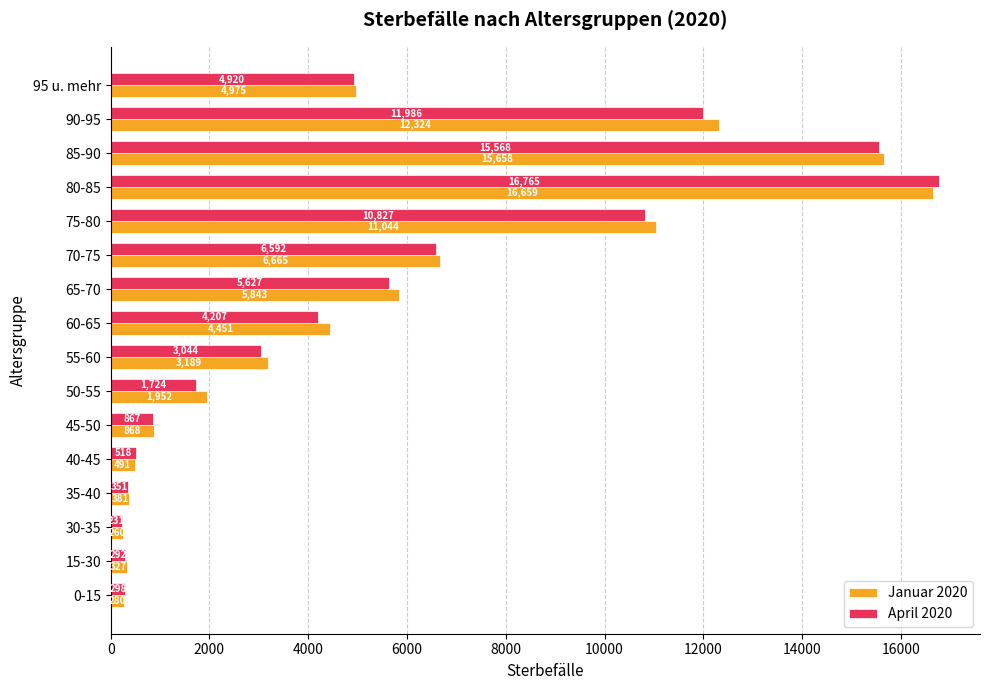

At how many categories does at least one series exceed 7230?

4